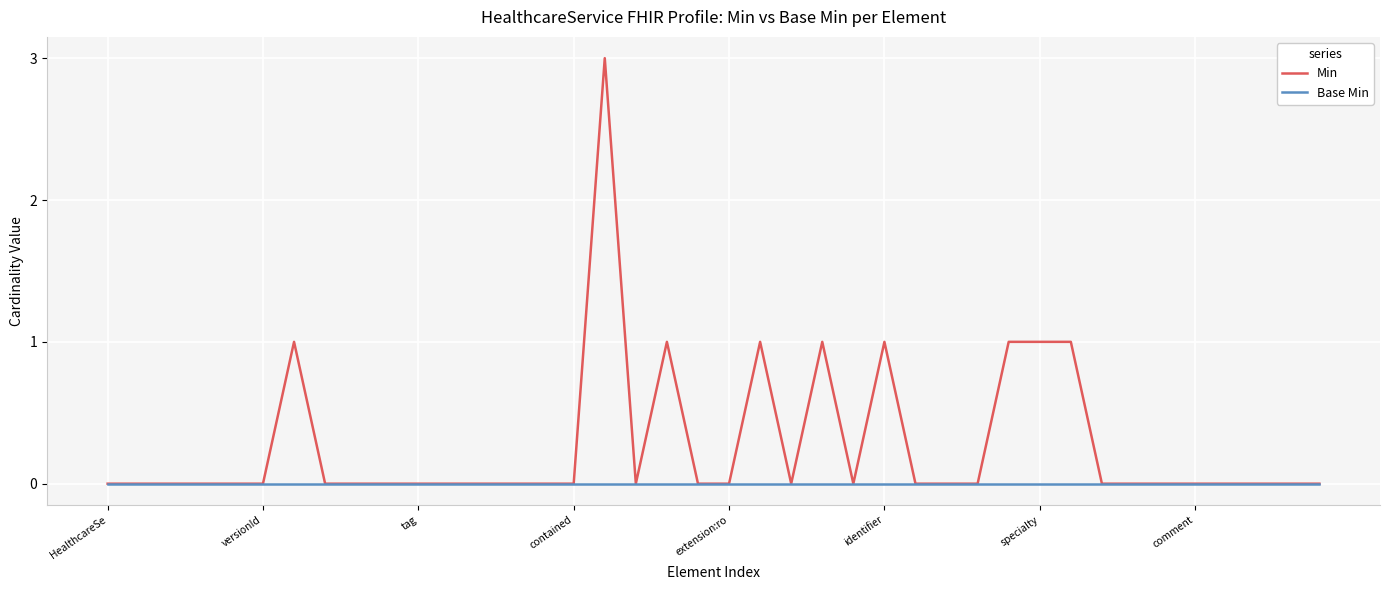

Rank the series by their maximum value, from highest to lowest.

Min, Base Min